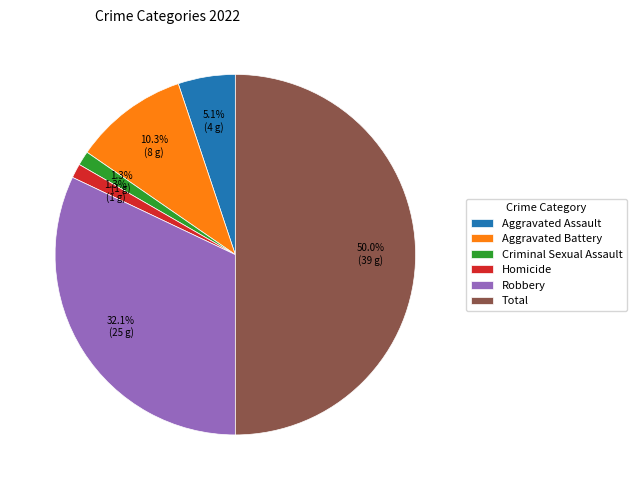

Is Criminal Sexual Assault the majority of the pie?

No